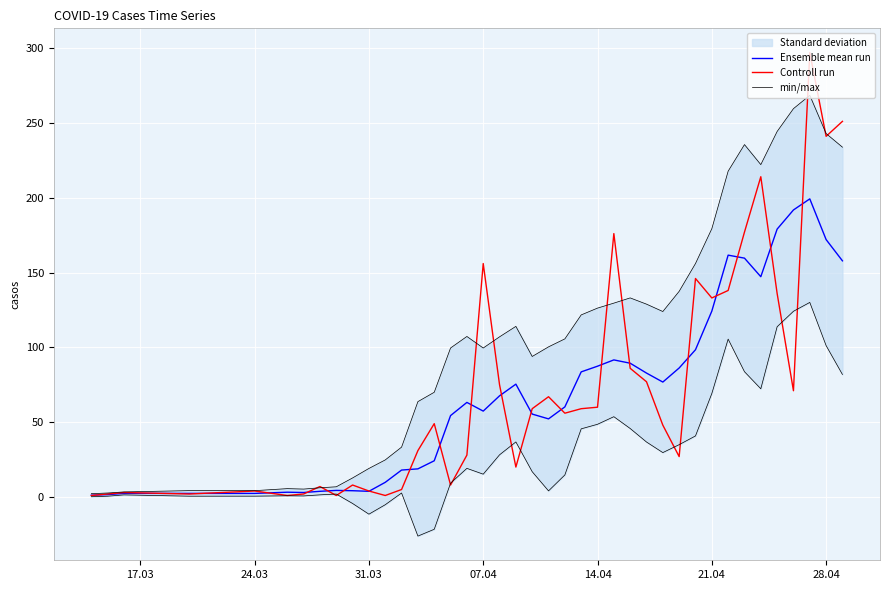

What is the maximum value for Controll run?

297.0